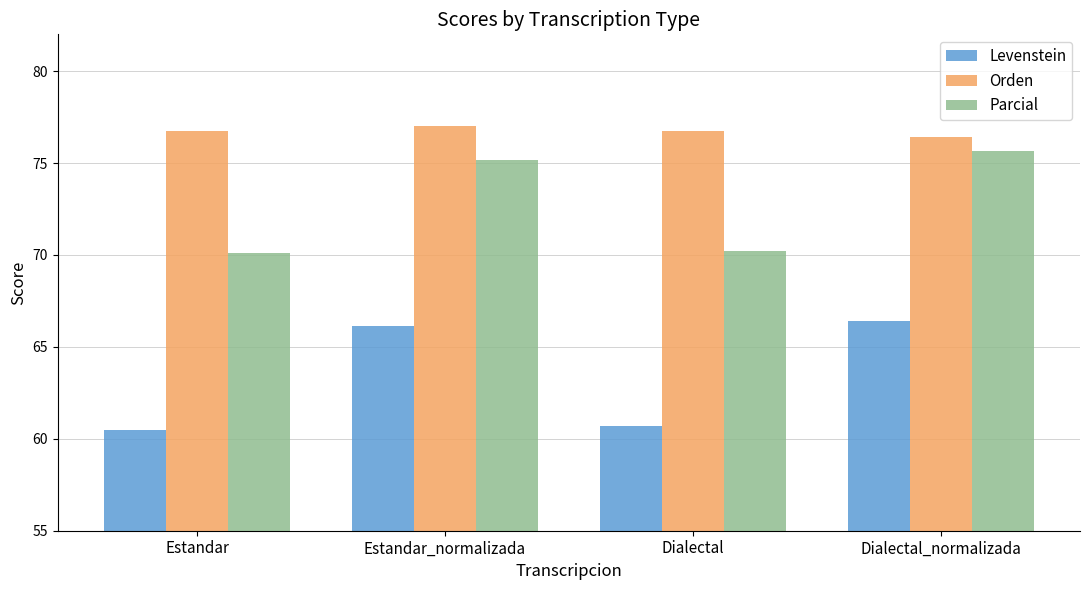

What is the label of the 3rd bar from the right?

Estandar_normalizada